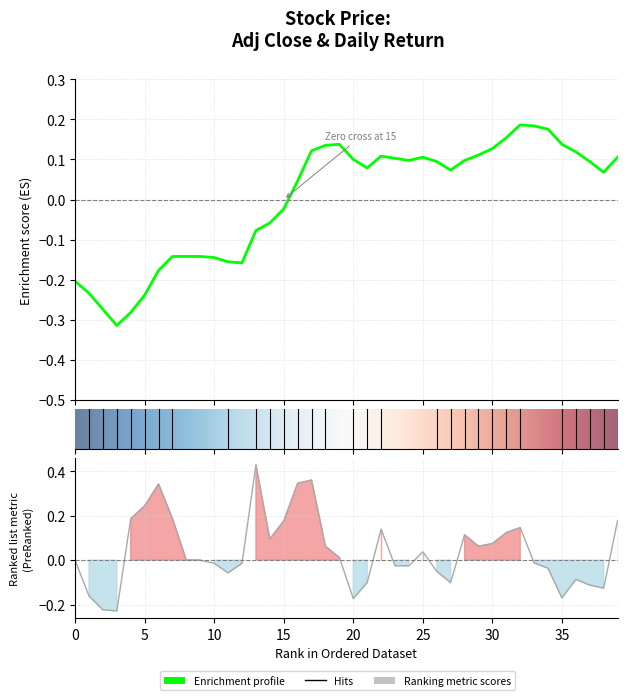

Between 15 and 35, which is larger?

35